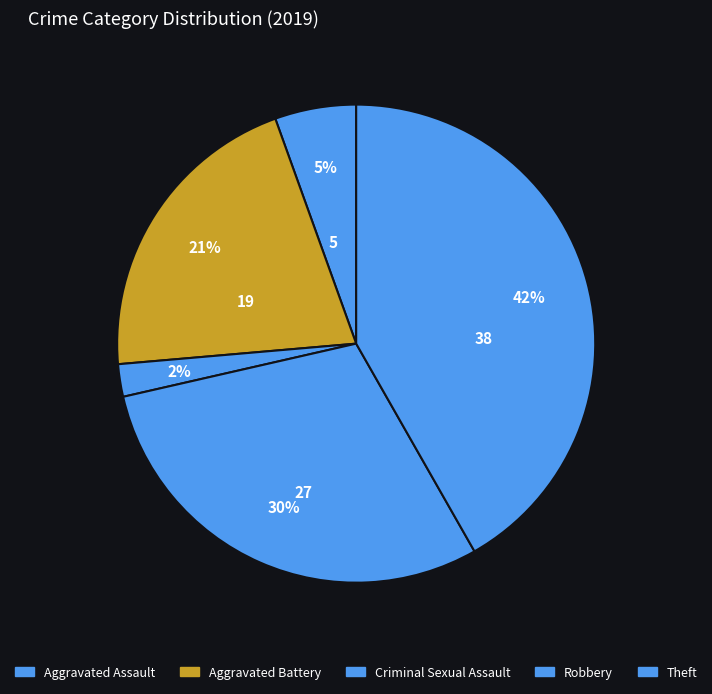

What percentage is the Aggravated Battery slice, to the nearest percent?

21%